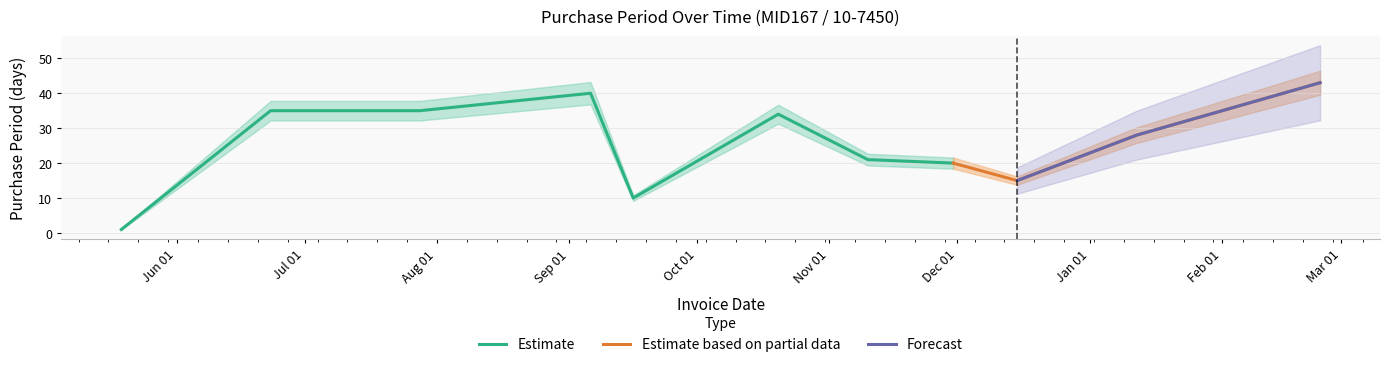

Which category has the highest value across all series?

2017-02-24